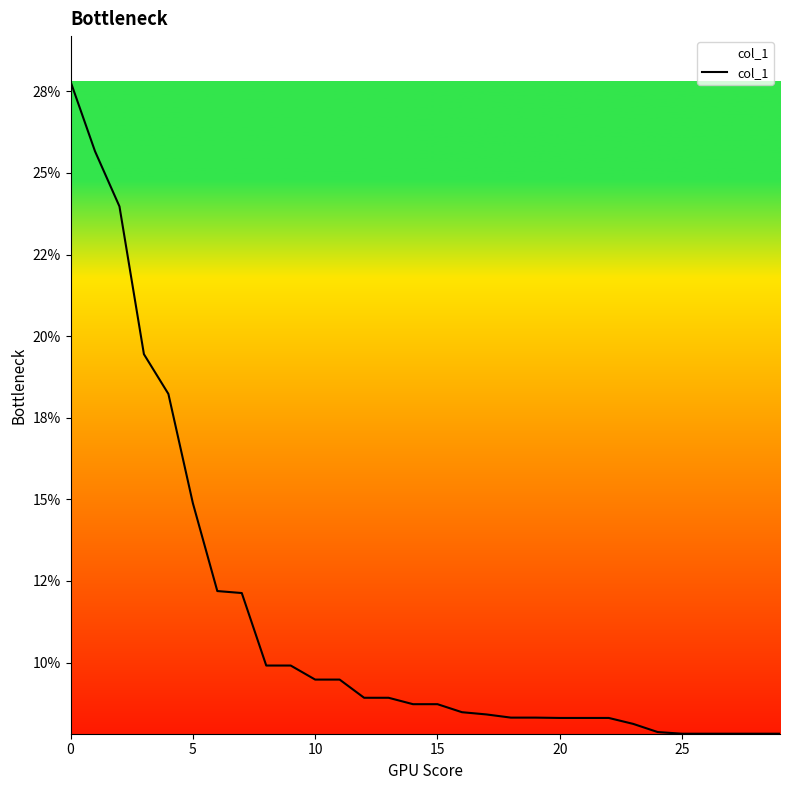

Does the chart have visible grid lines?

No